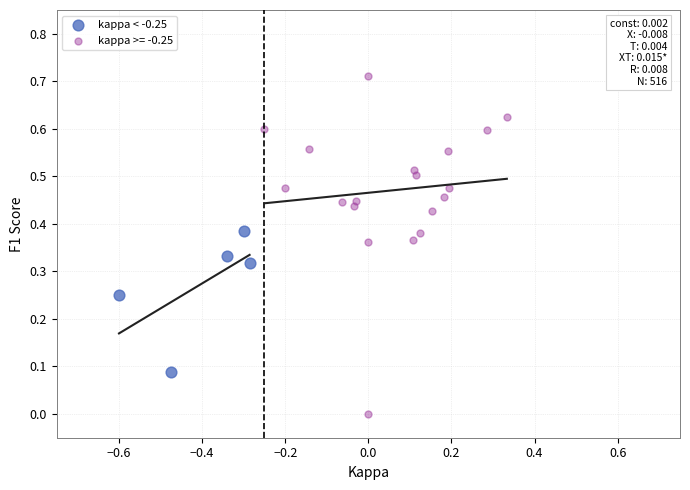

Which series reaches the maximum Y coordinate?

kappa >= -0.25